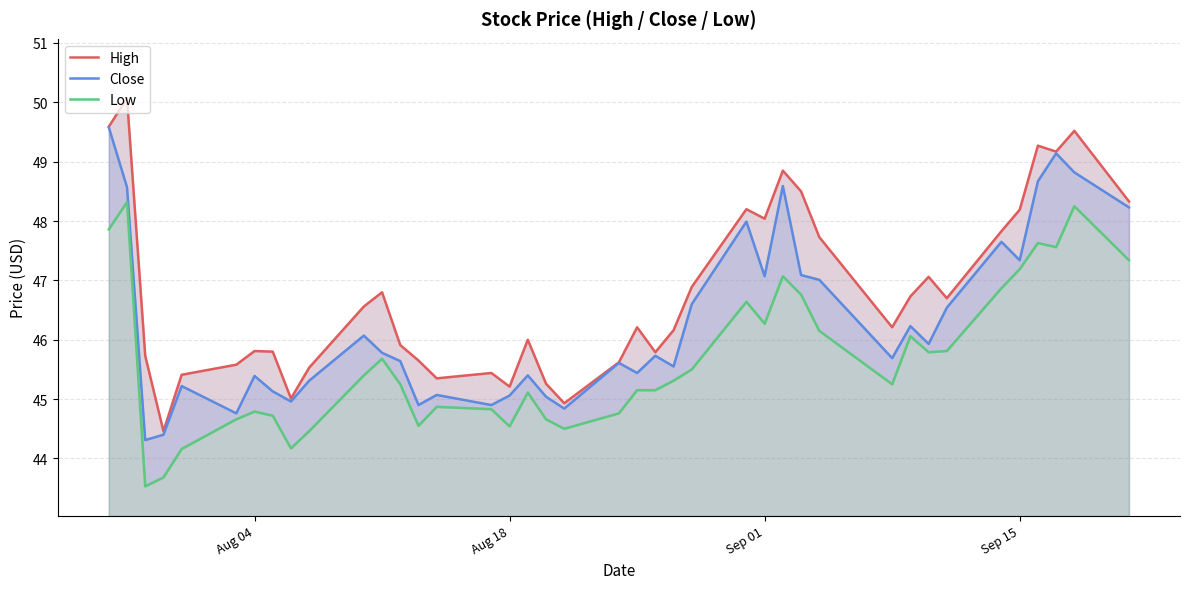

The value of Close at Sep 01 is 47.1. True or false?

True